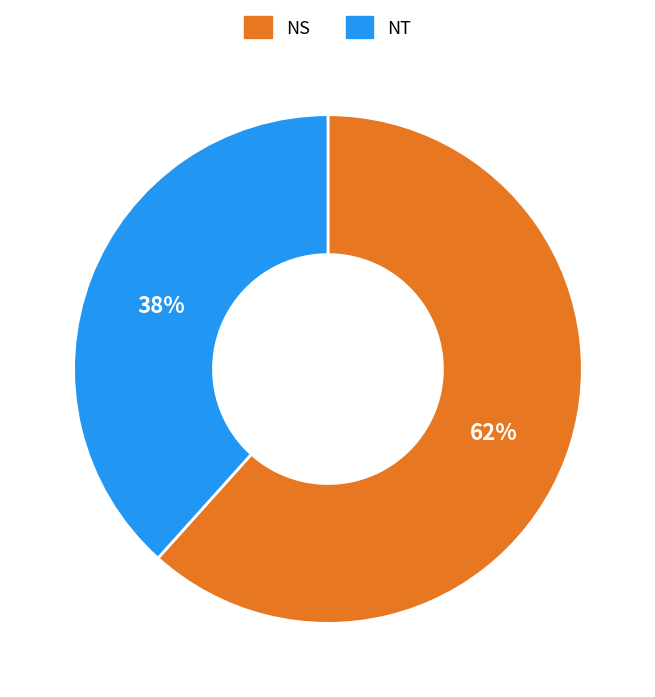

Is the sum of NT and NS greater than half?

Yes